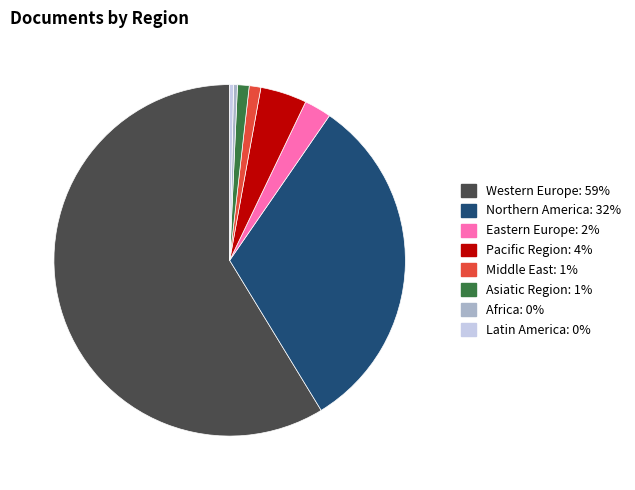

Approximately how many times larger is the value at Pacific Region compared to Middle East?

4.0